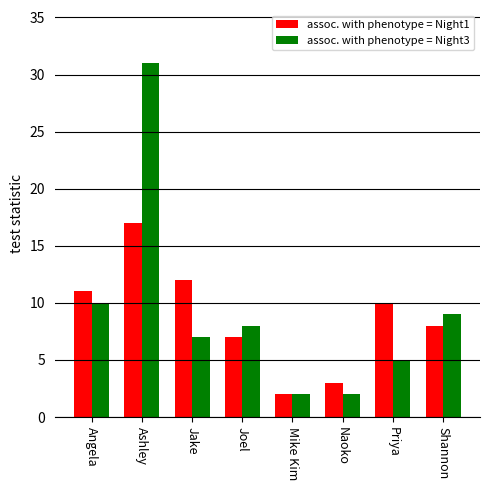

What is the label of the 2nd bar from the right?

Priya